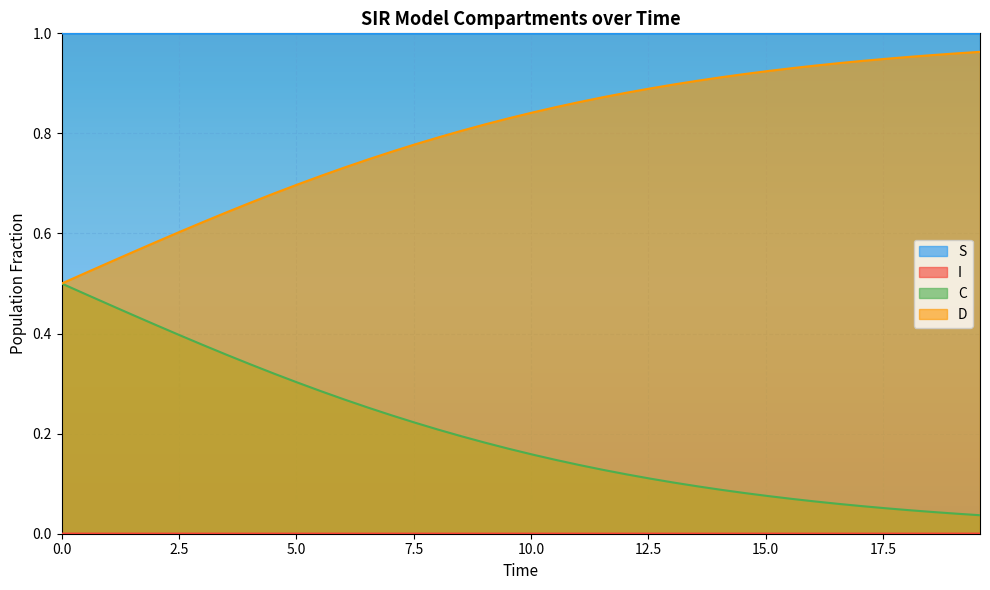

At which category is the sum across all series the highest?

9.03010033444816